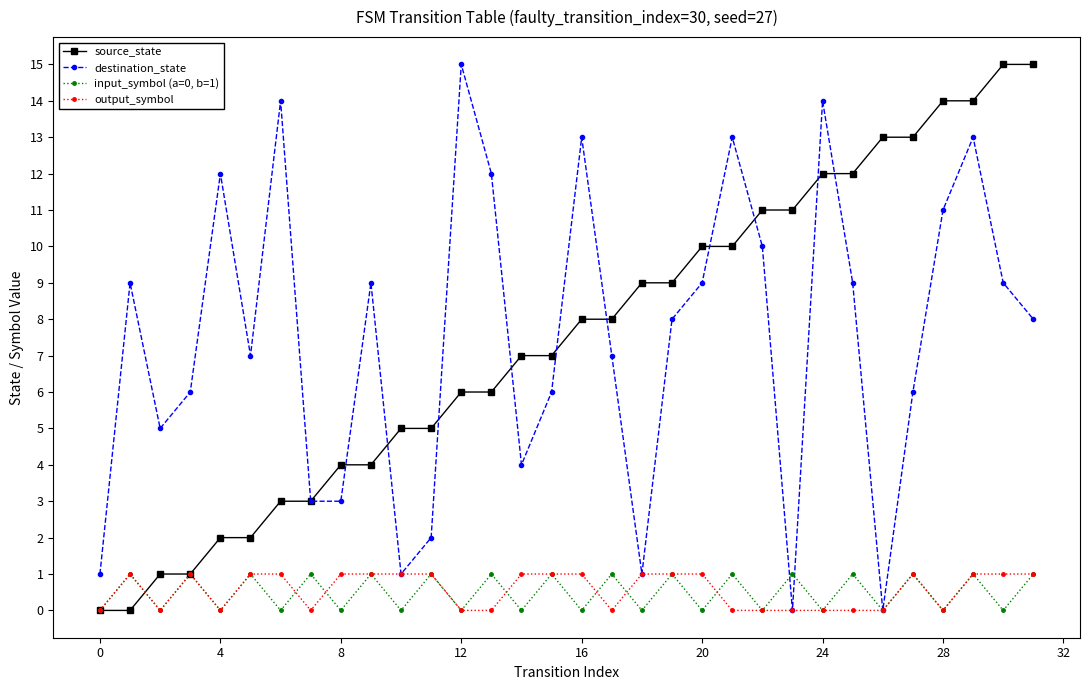

What is the maximum value for source_state?

15